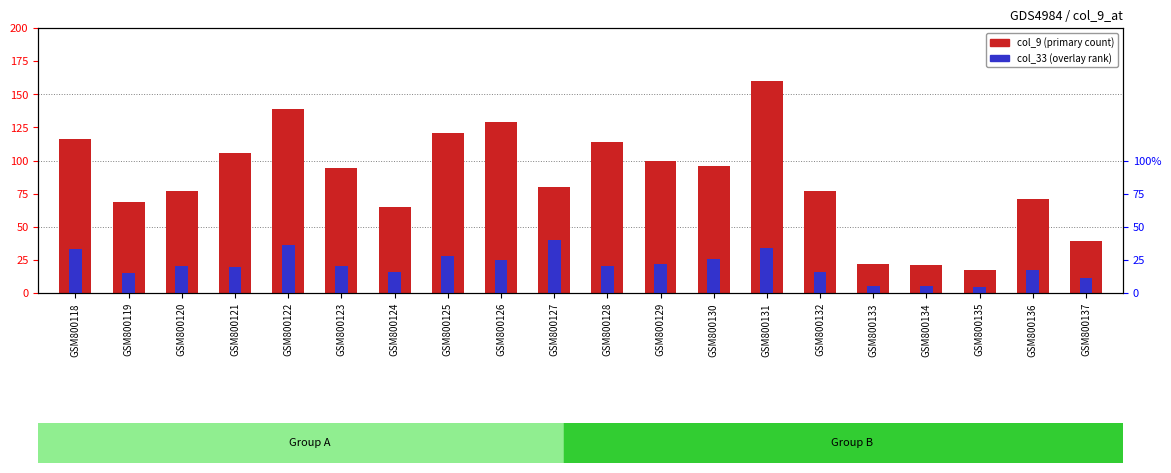

Reading right to left, list all the values displayed in this chart.

col_9 (primary): GSM800137=39.0	GSM800136=71.0	GSM800135=17.0	GSM800134=21.0	GSM800133=22.0	GSM800132=77.0	GSM800131=160.0	GSM800130=96.0	GSM800129=100.0	GSM800128=114.0	GSM800127=80.0	GSM800126=129.0	GSM800125=121.0	GSM800124=65.0	GSM800123=94.0	GSM800122=139.0	GSM800121=106.0	GSM800120=77.0	GSM800119=69.0	GSM800118=116.0
col_33 (overlay): GSM800137=11.0	GSM800136=17.2	GSM800135=4.3	GSM800134=5.6	GSM800133=5.1	GSM800132=15.8	GSM800131=34.1	GSM800130=25.8	GSM800129=22.0	GSM800128=20.7	GSM800127=40.0	GSM800126=25.2	GSM800125=27.7	GSM800124=15.6	GSM800123=20.7	GSM800122=36.2	GSM800121=19.9	GSM800120=20.4	GSM800119=15.0	GSM800118=33.0